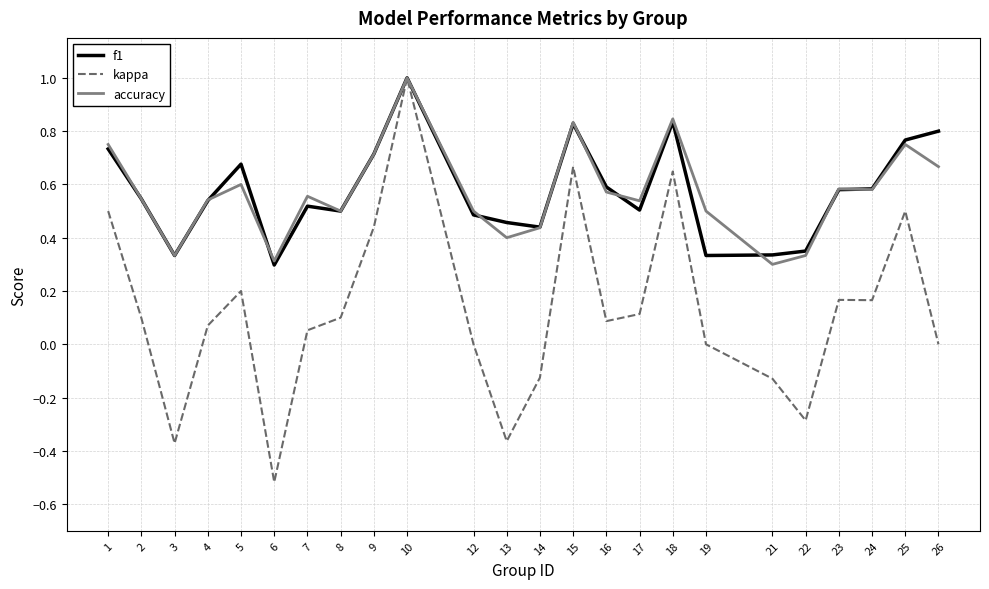

Which category has the lowest value in the f1 series?

6